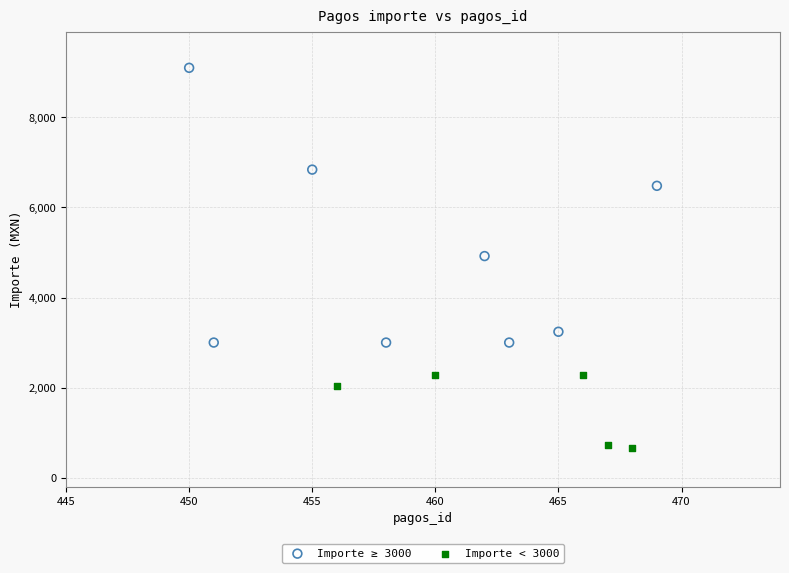

Which series contains the highest Y value?

Importe ≥ 3000